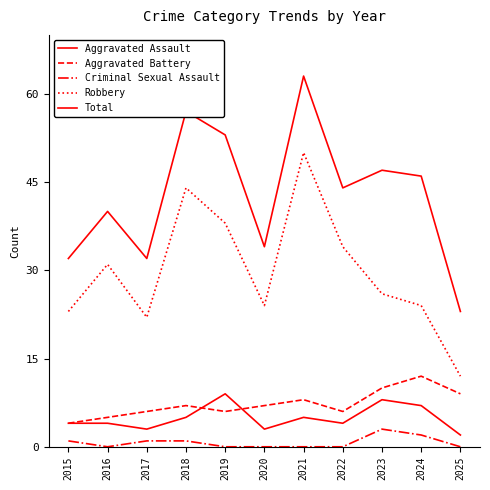

What is the maximum value for Robbery?

50